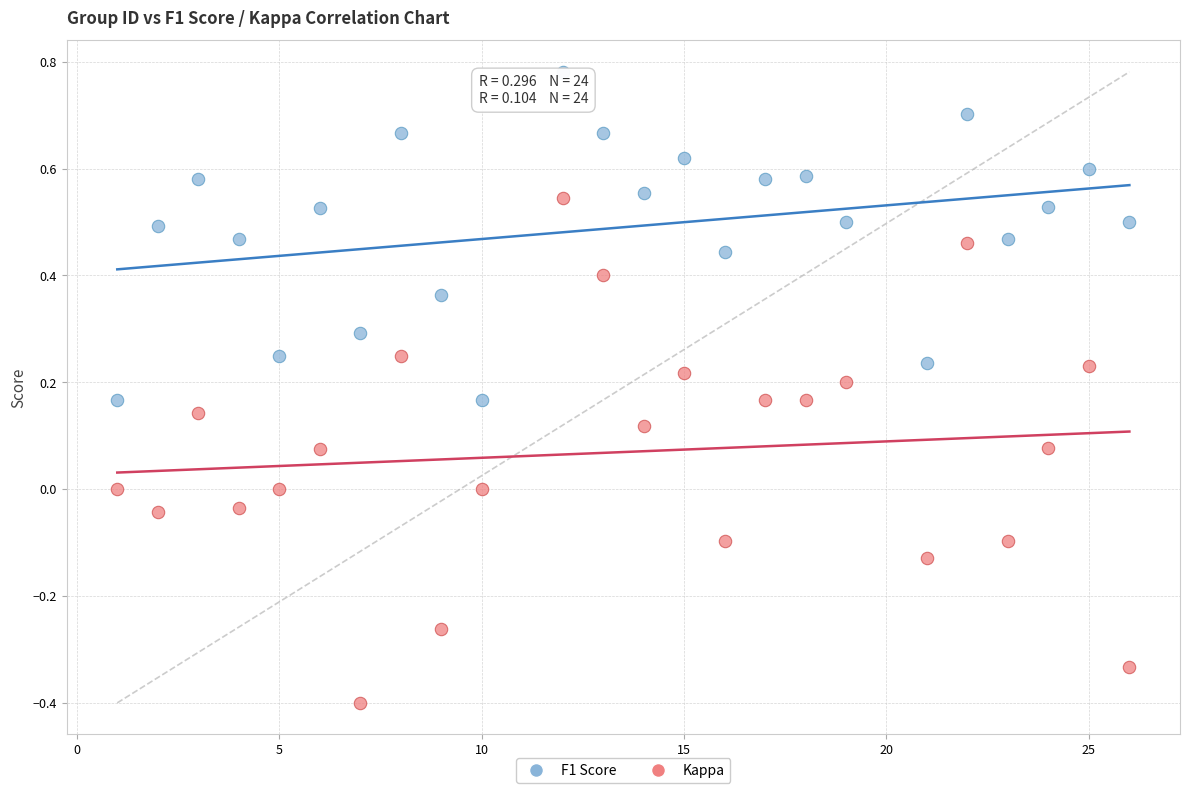

Which series has the largest Y range (max minus min)?

Kappa